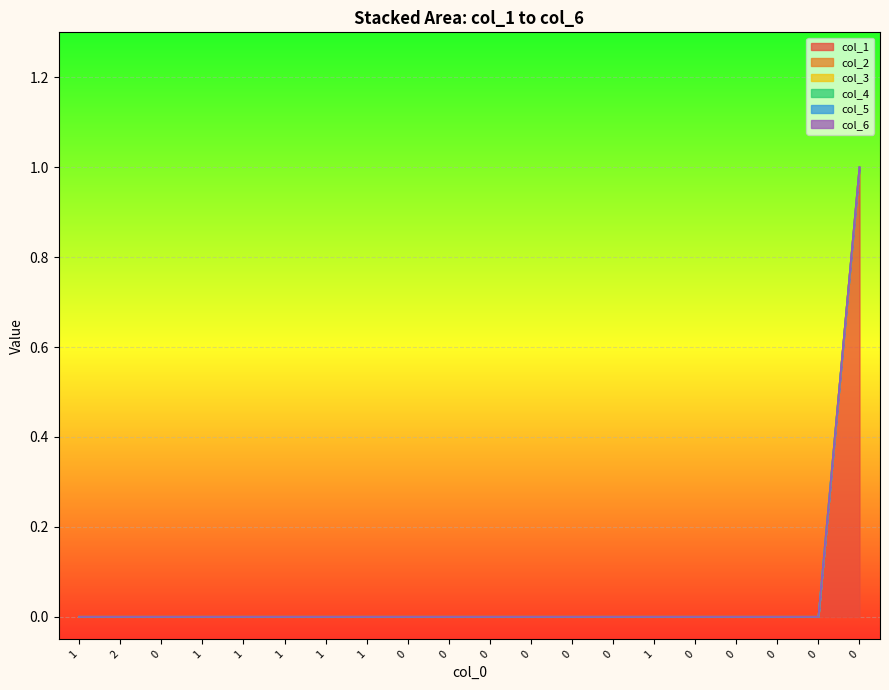

Does the chart display data point markers on the line(s)?

No